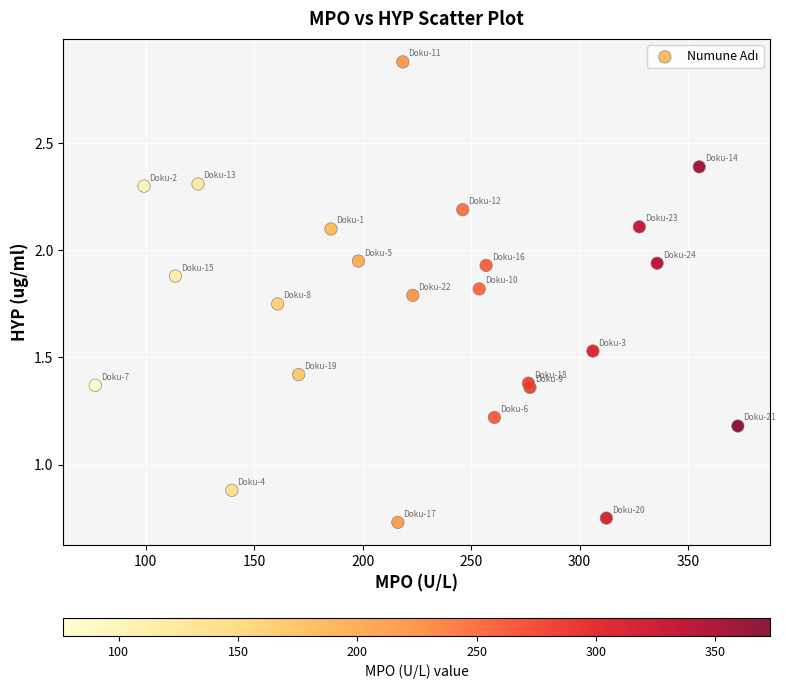

What Y value in the scatter plot is closest to 1?

0.9